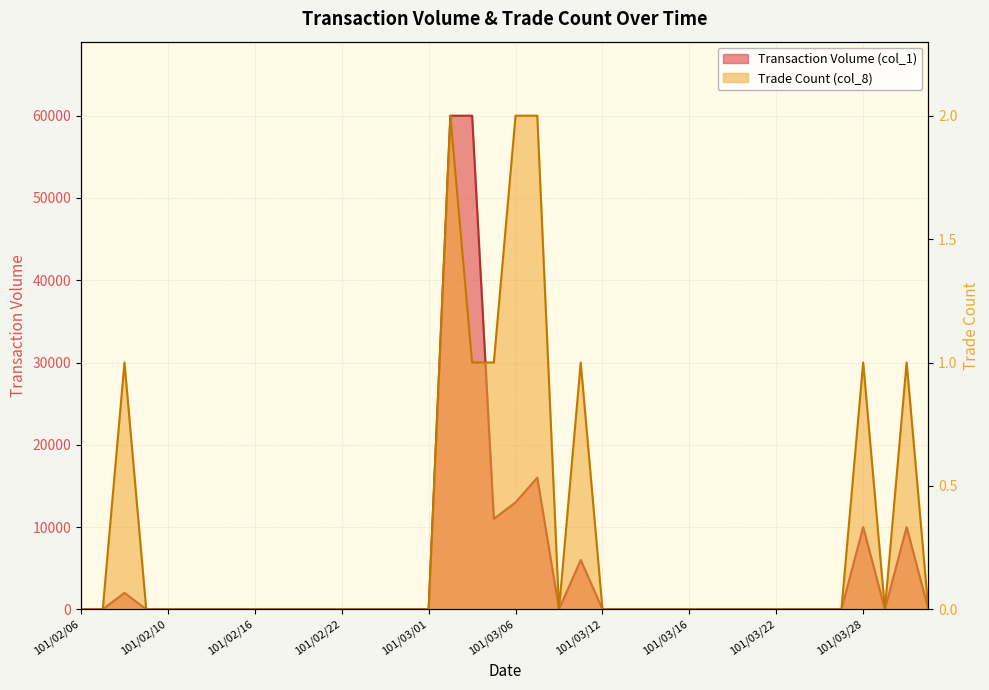

The value of Transaction Volume (col_1) at 101/02/20 is 0. True or false?

True